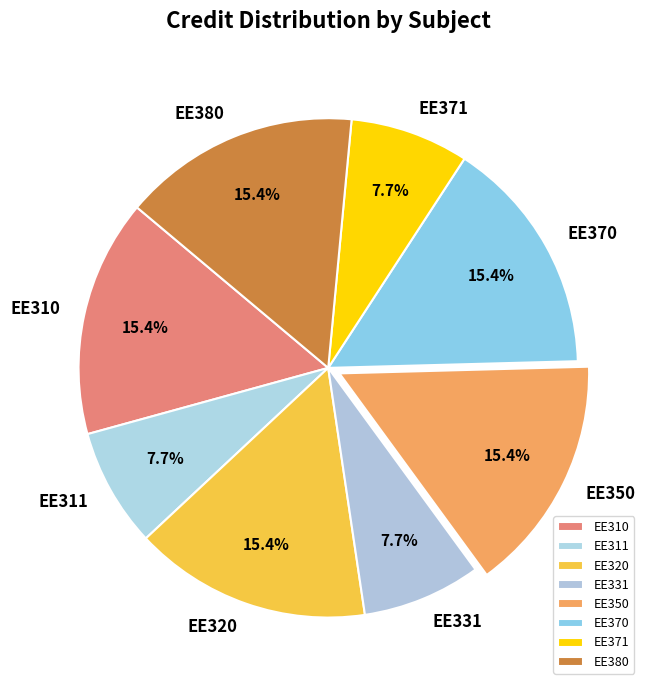

What percentage is NOT represented by EE380?

84.6%